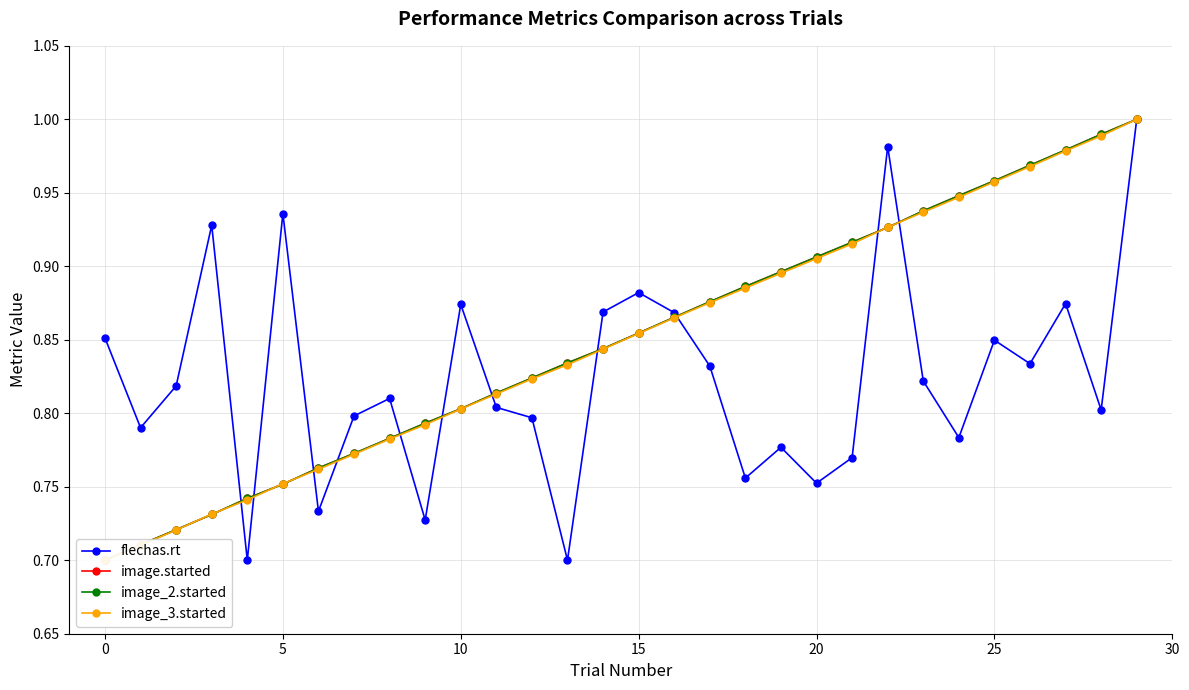

The value of flechas.rt at 23 is 0.8. True or false?

True